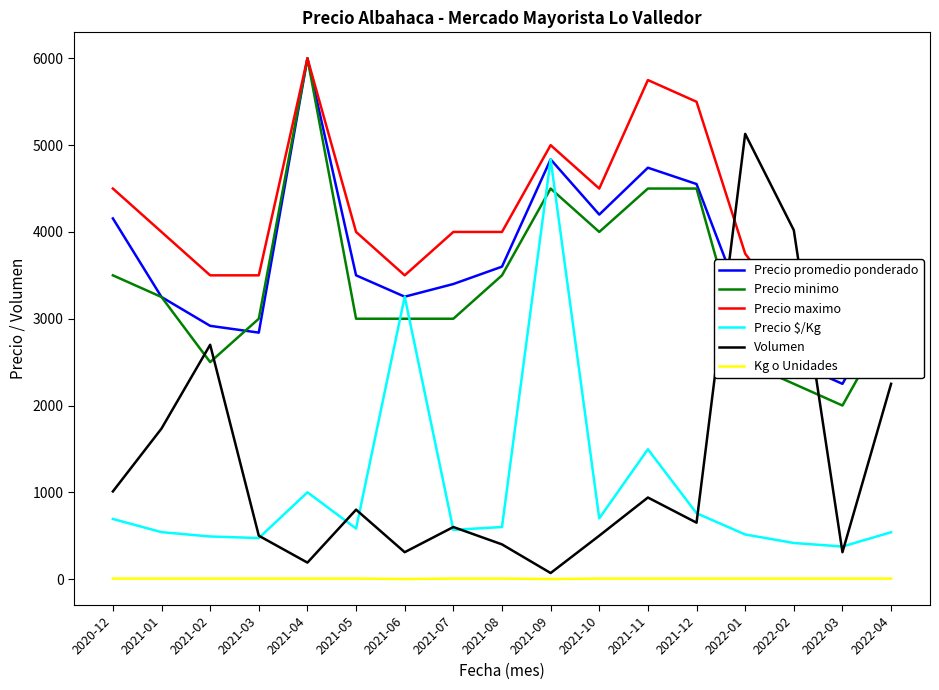

At which category is the sum across all series the highest?

2021-09